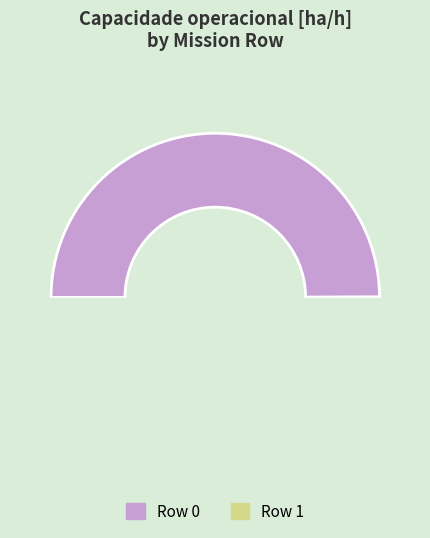

What portion of the pie excludes Row 0?

50.0%